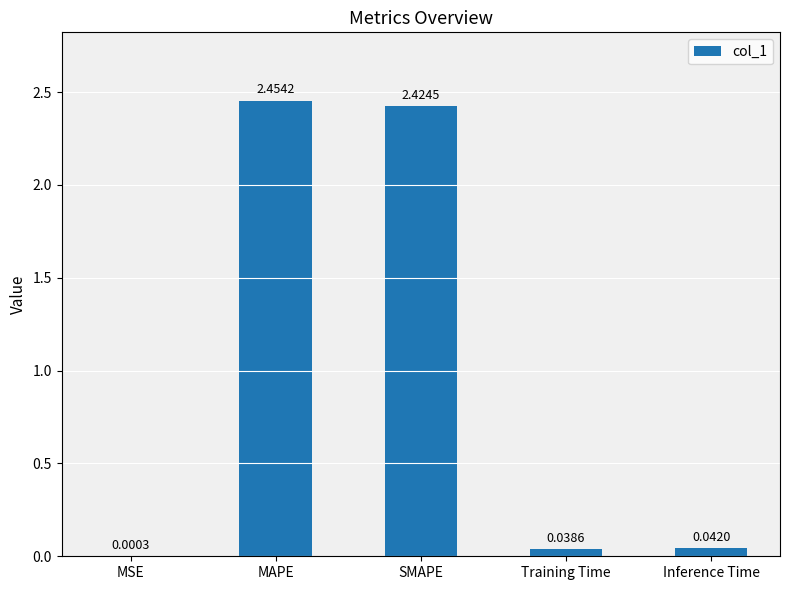

Between MAPE and Inference Time, which is larger?

MAPE